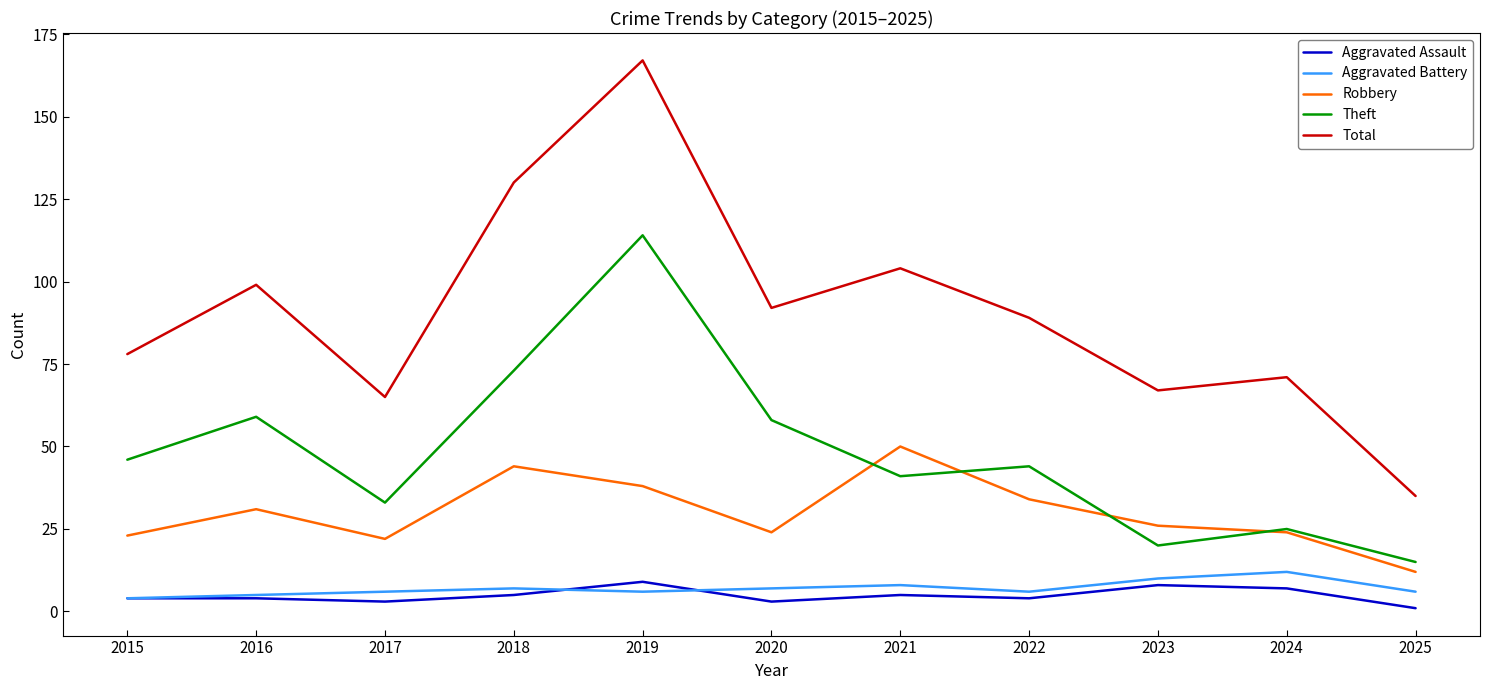

Which series has the widest spread of values?

Total